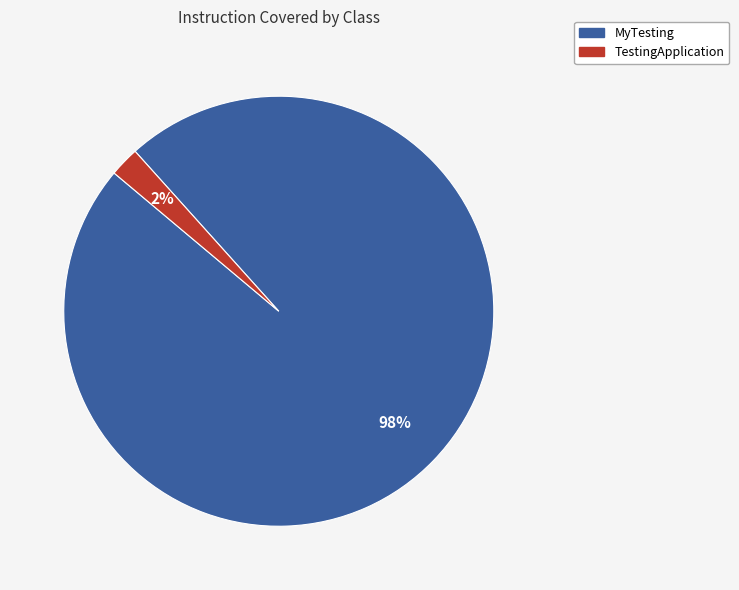

Between TestingApplication and MyTesting, which is larger?

MyTesting